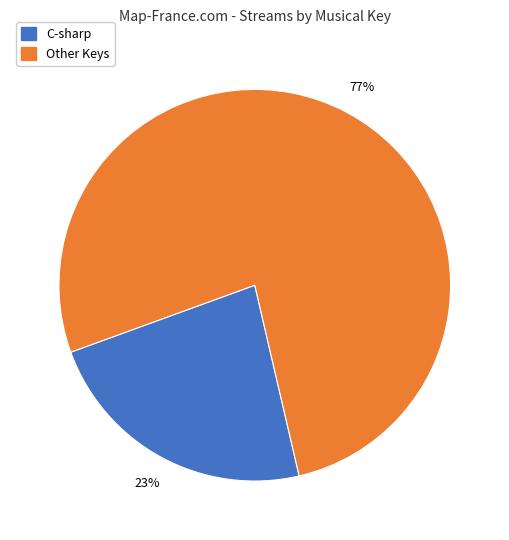

Is there a majority slice in this chart?

Yes